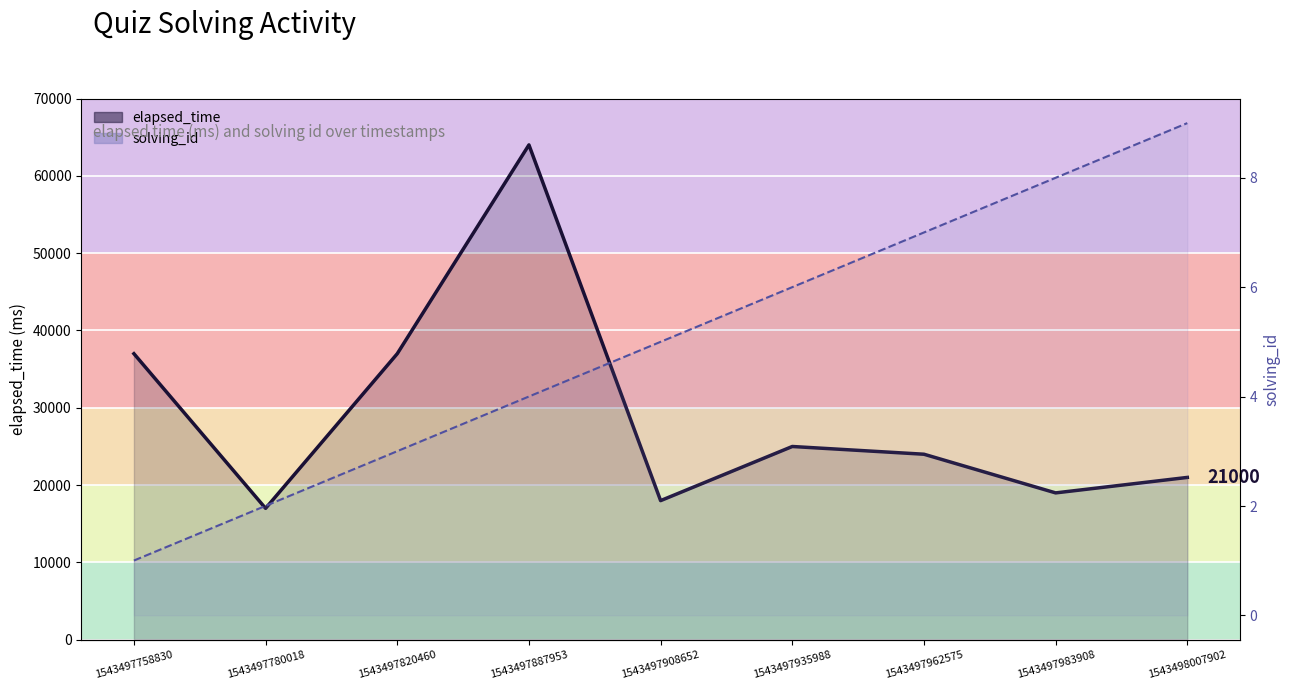

Reading right to left, transcribe all the data shown in this chart.

elapsed_time_line: 21000	19000	24000	25000	18000	64000	37000	17000	37000
solving_id_line: 9	8	7	6	5	4	3	2	1